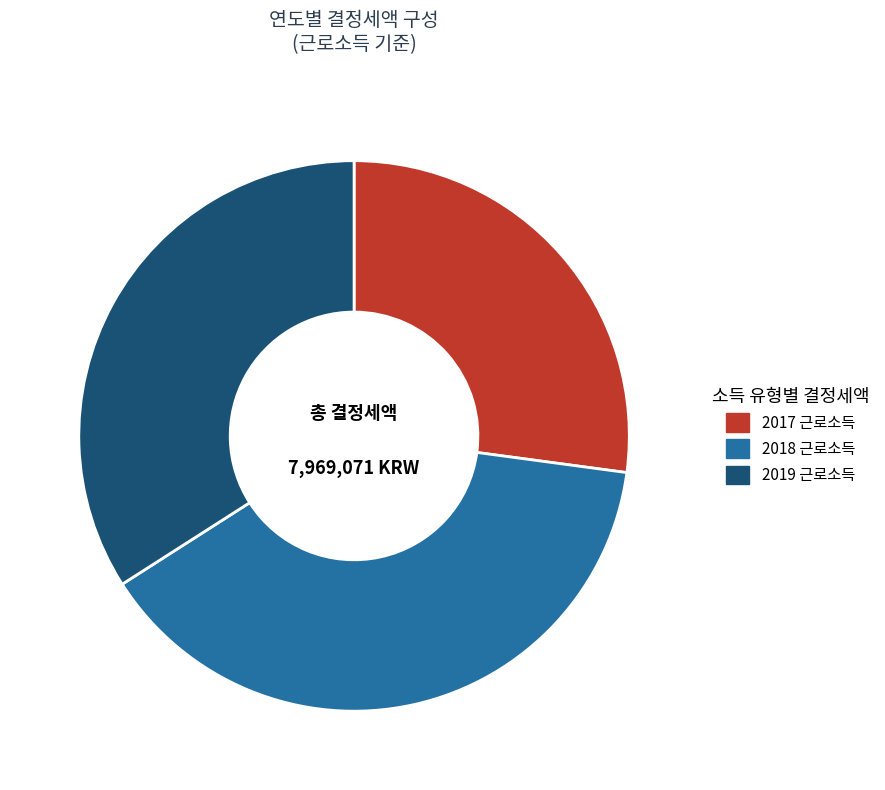

Is it true that 2017 근로소득 is 38% of the pie?

False